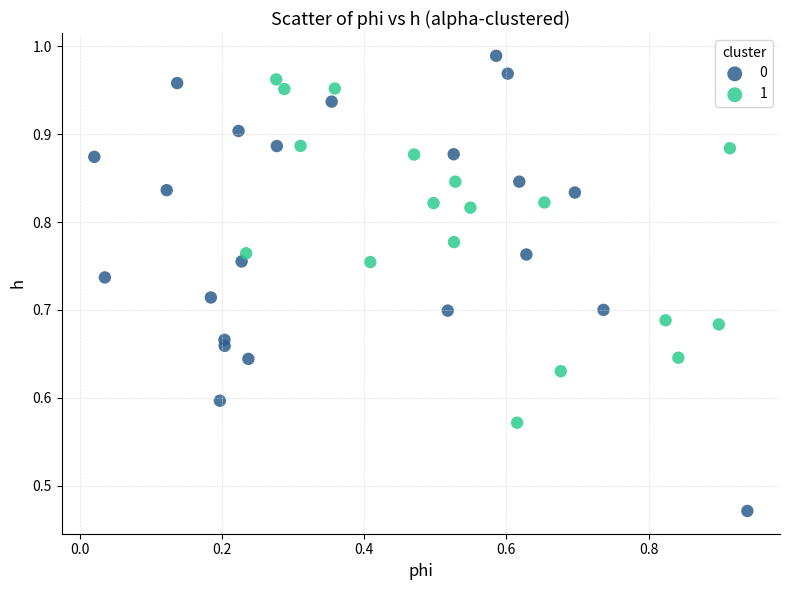

What are all the series names shown in the legend?

0, 1